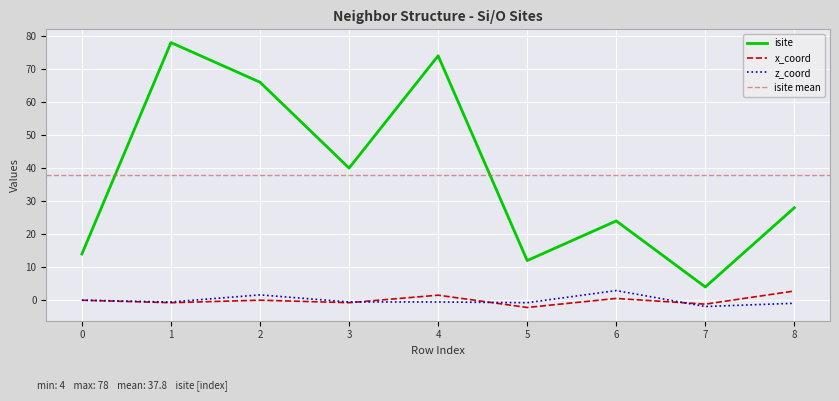

Reading right to left, list all the values displayed in this chart.

isite: 28.0	4.0	24.0	12.0	74.0	40.0	66.0	78.0	14.0
x_coord: 2.8	-1.2	0.5	-2.2	1.5	-0.8	0.0	-0.8	0.0
z_coord: -0.9	-1.9	2.9	-0.8	-0.5	-0.5	1.6	-0.5	0.0